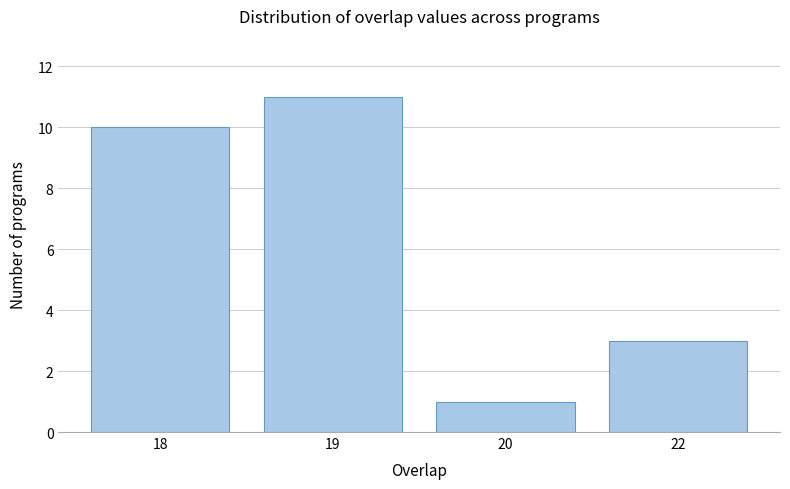

Reading left to right, what are all the values shown in this chart?

18=10	19=11	20=1	22=3